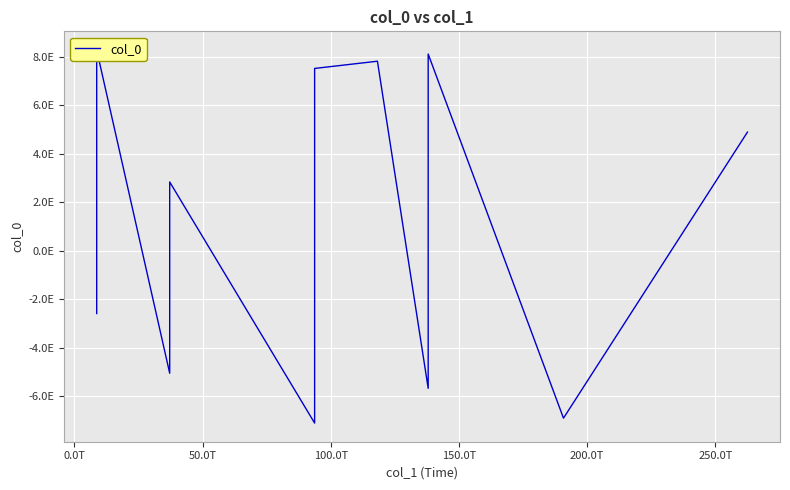

How many positive values are there?

12